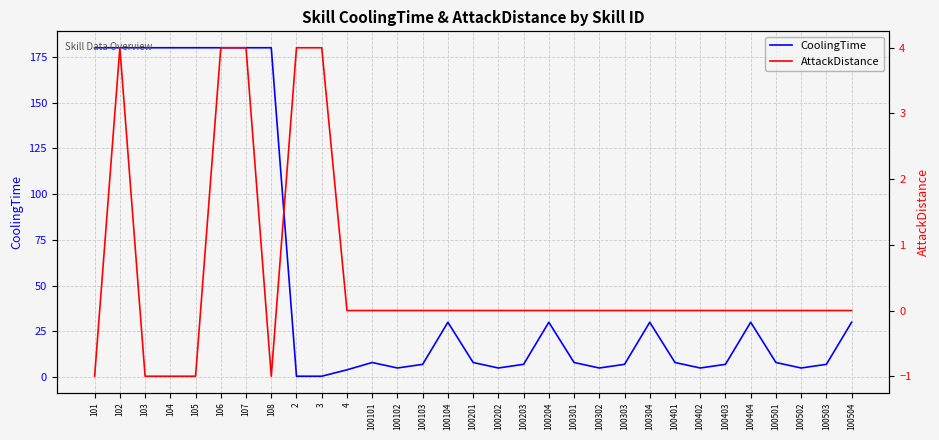

Which series has the largest range (max minus min)?

CoolingTime